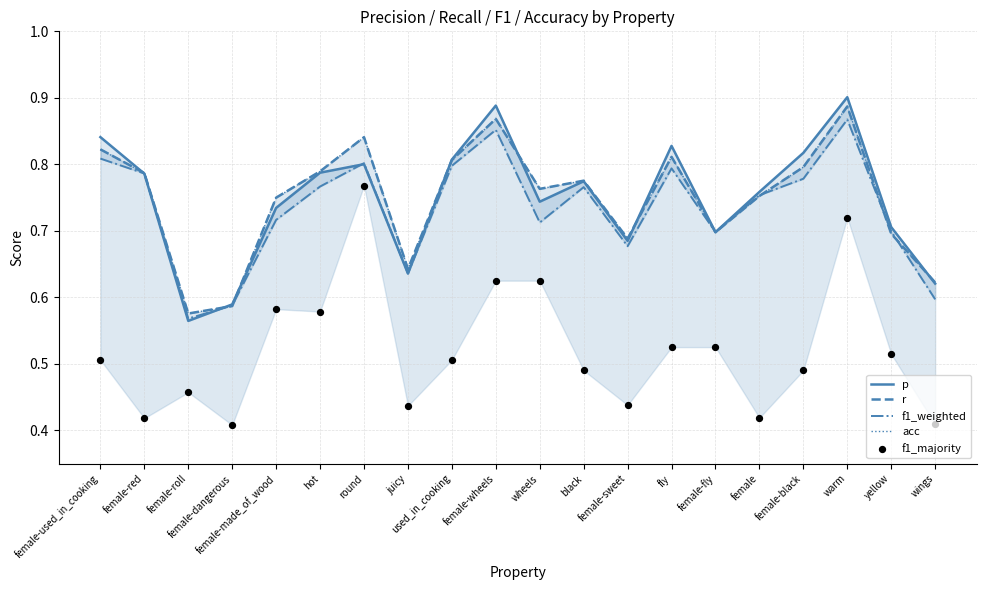

Which series has the largest total across all categories?

p